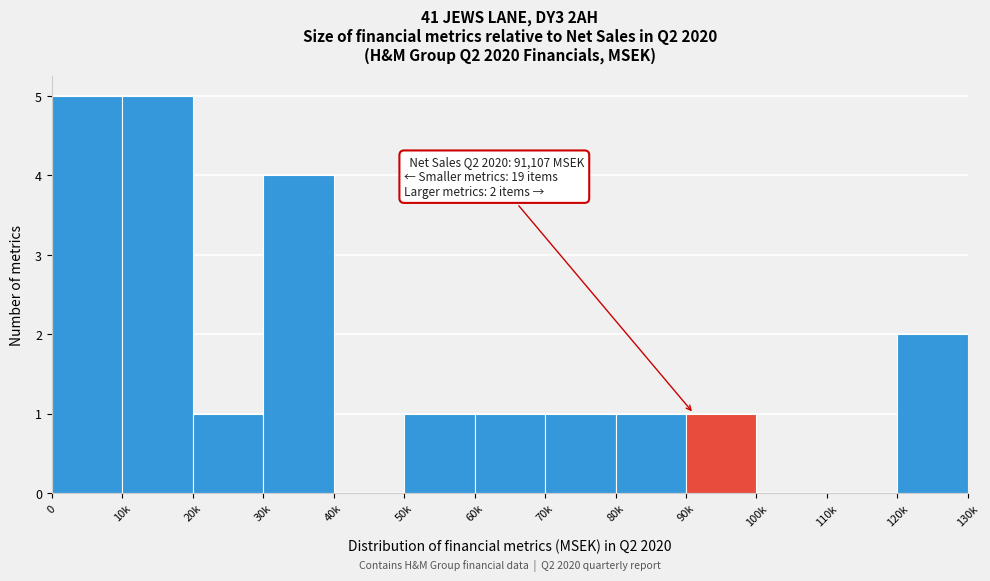

Reading left to right, what are all the values shown in this chart?

0=5	10k=5	20k=1	30k=4	40k=0	50k=1	60k=1	70k=1	80k=1	90k=1	100k=0	110k=0	120k=2